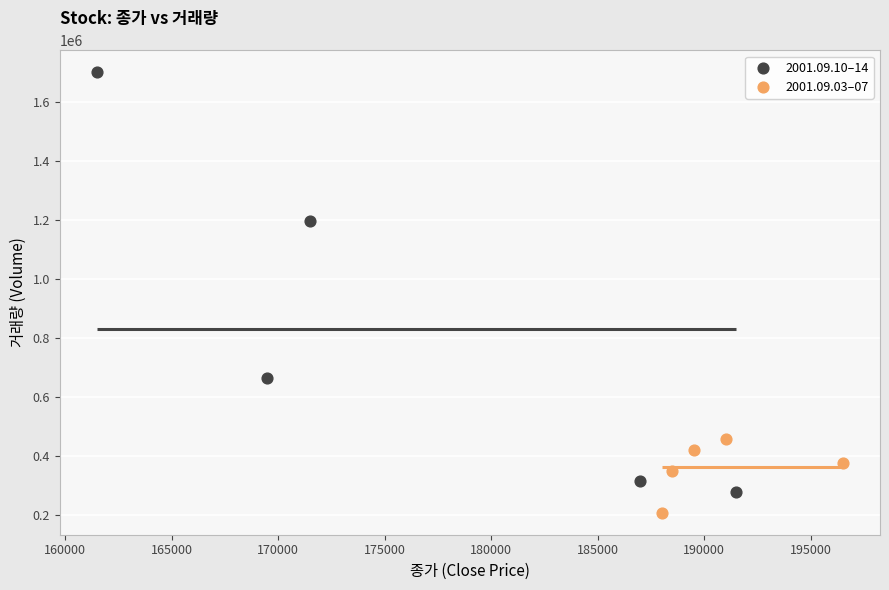

Which series reaches the maximum Y coordinate?

2001.09.10–14